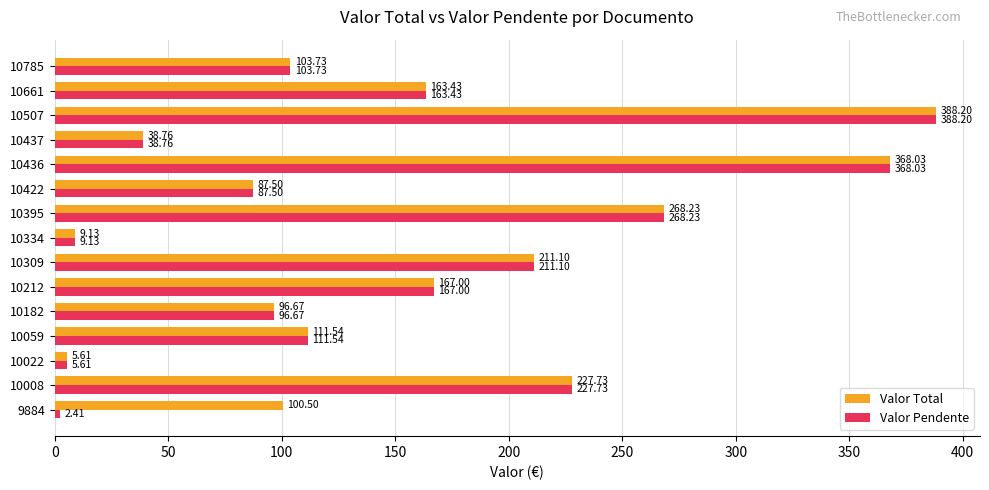

What is the sum of the Valor Total values at 10785 and 9884?

204.2